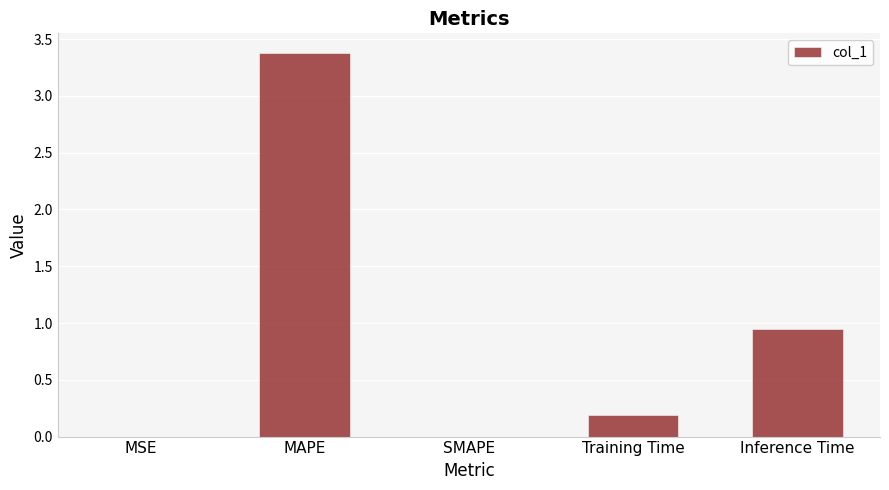

At which label is the value closest to 1?

Inference Time